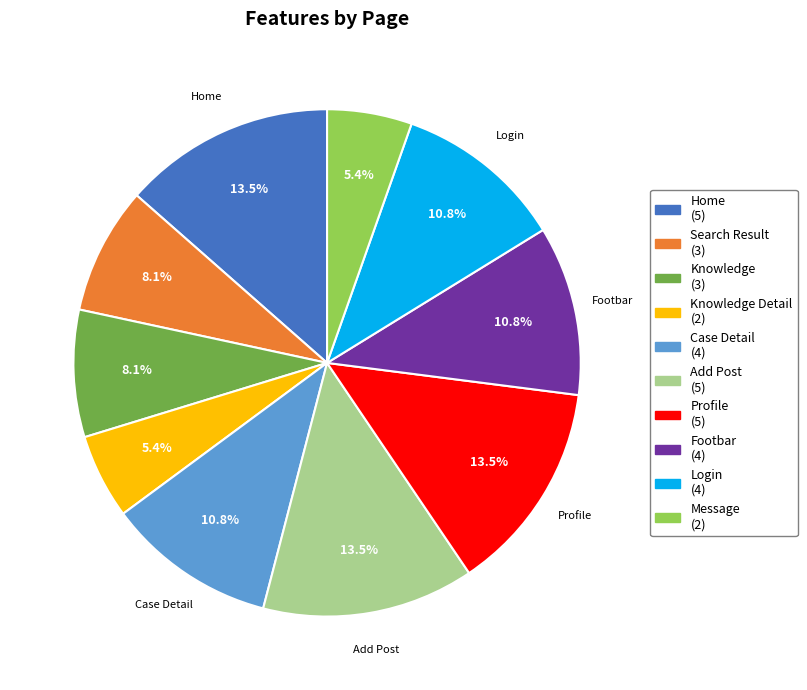

Is there any slice that represents more than half of the pie?

No